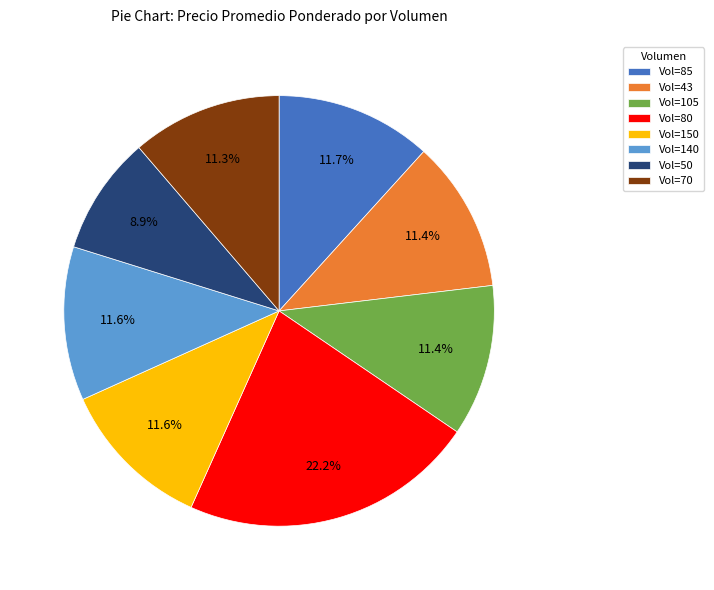

Does any single category account for the majority?

No